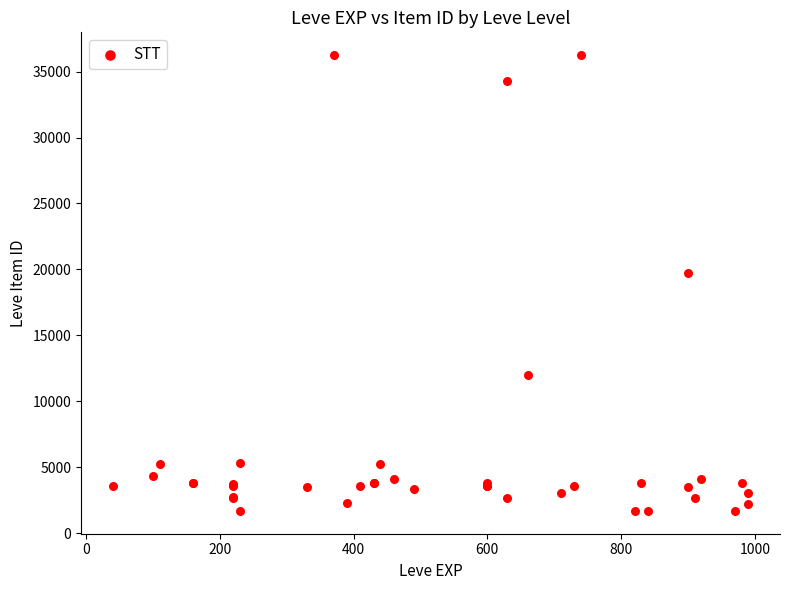

What Y value in the scatter plot is closest to 18967?

19744